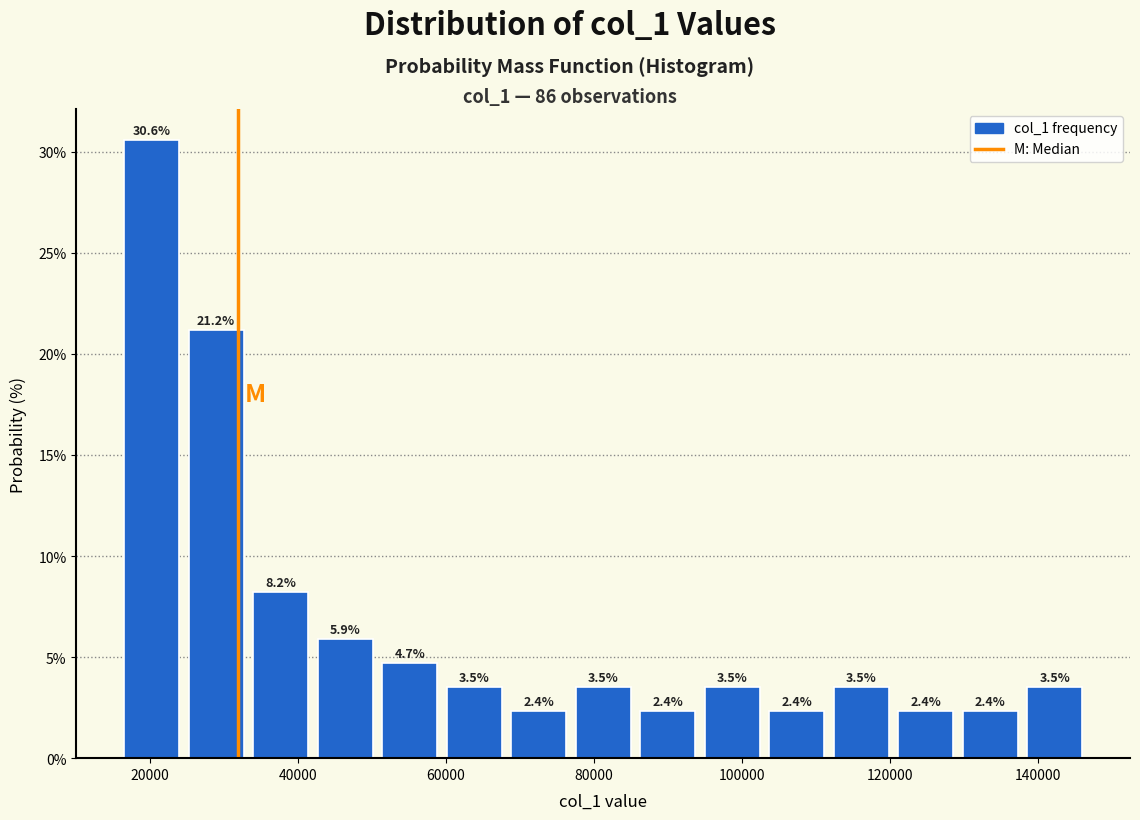

Over which range of the x-axis is the bar tallest?

16000 to 24000